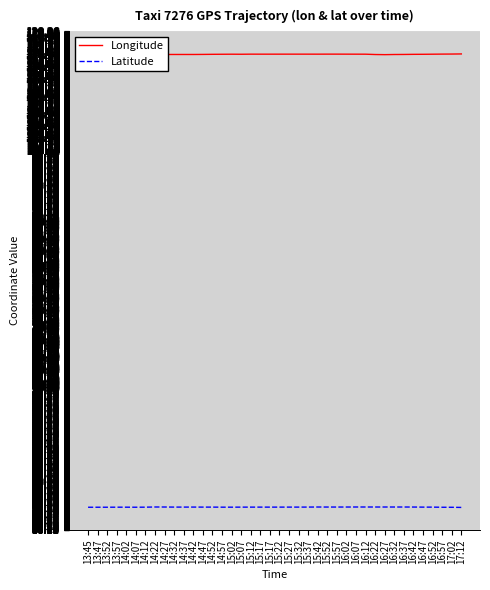

What is the highest value of the Longitude series?

116.5